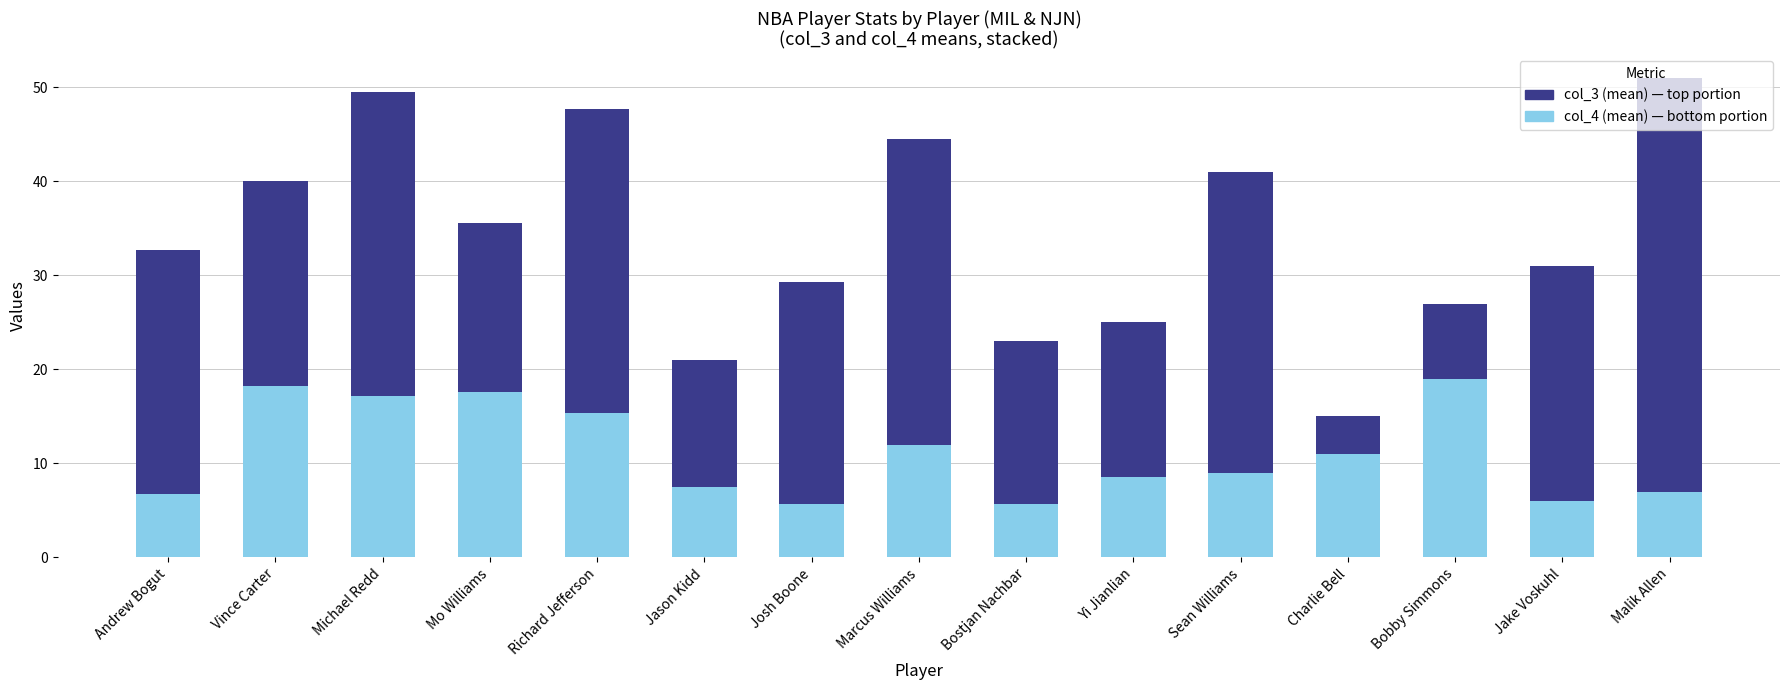

What is the total value across all series at Andrew Bogut?

32.8